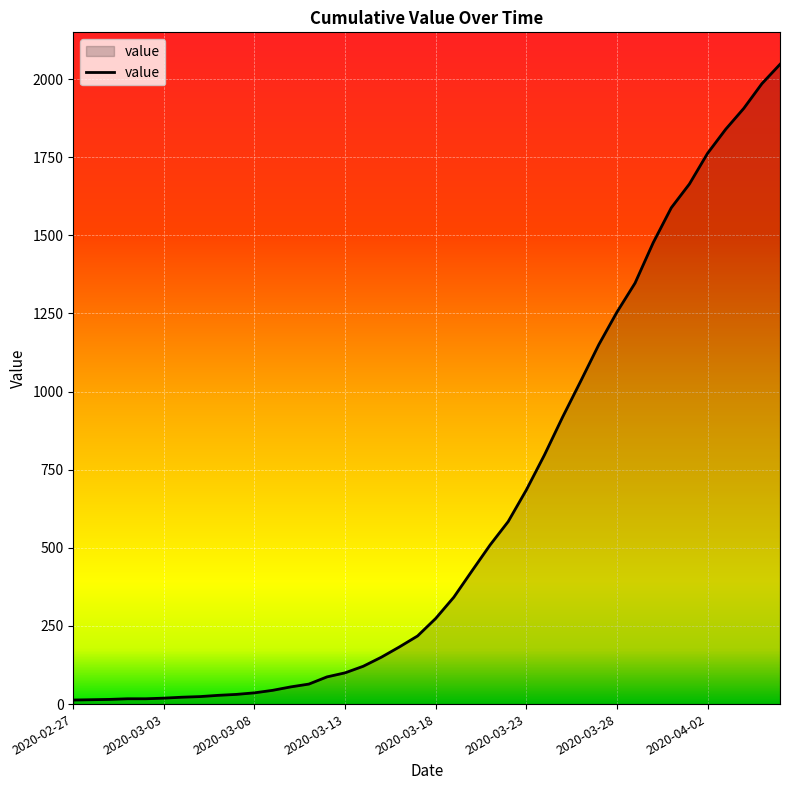

What is the difference between the maximum and minimum values?

2034